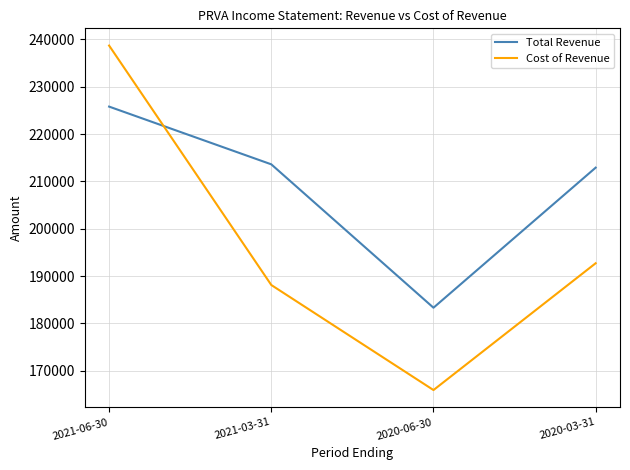

List the labels in order of Total Revenue value, smallest first.

2020-06-30, 2020-03-31, 2021-03-31, 2021-06-30